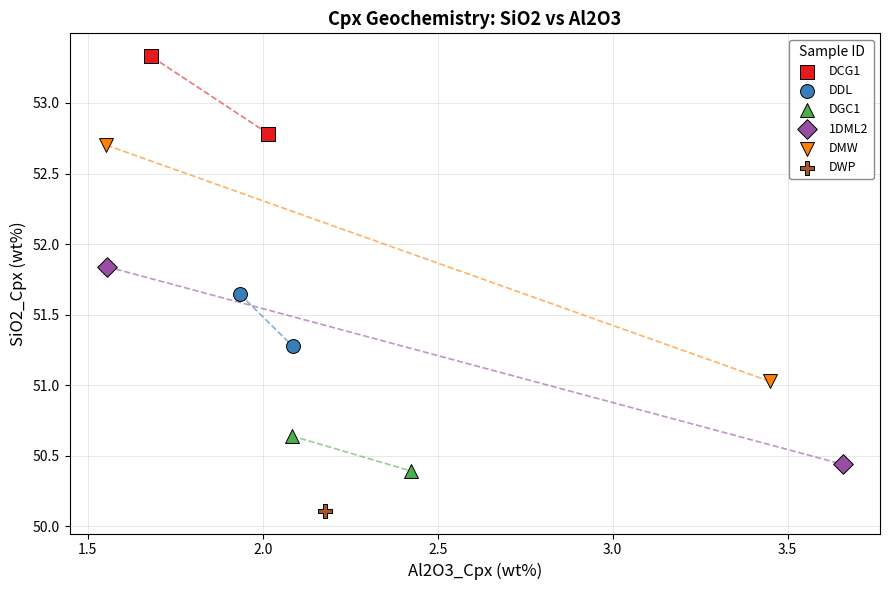

What are all the series names shown in the legend?

DCG1, DDL, DGC1, 1DML2, DMW, DWP